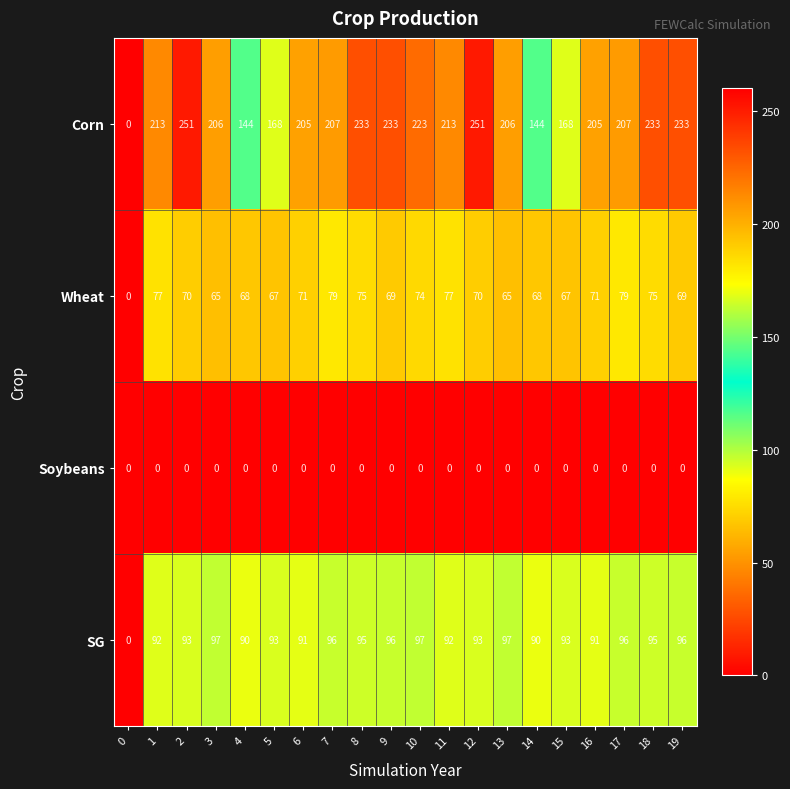

Which series has the largest total across all categories?

Corn